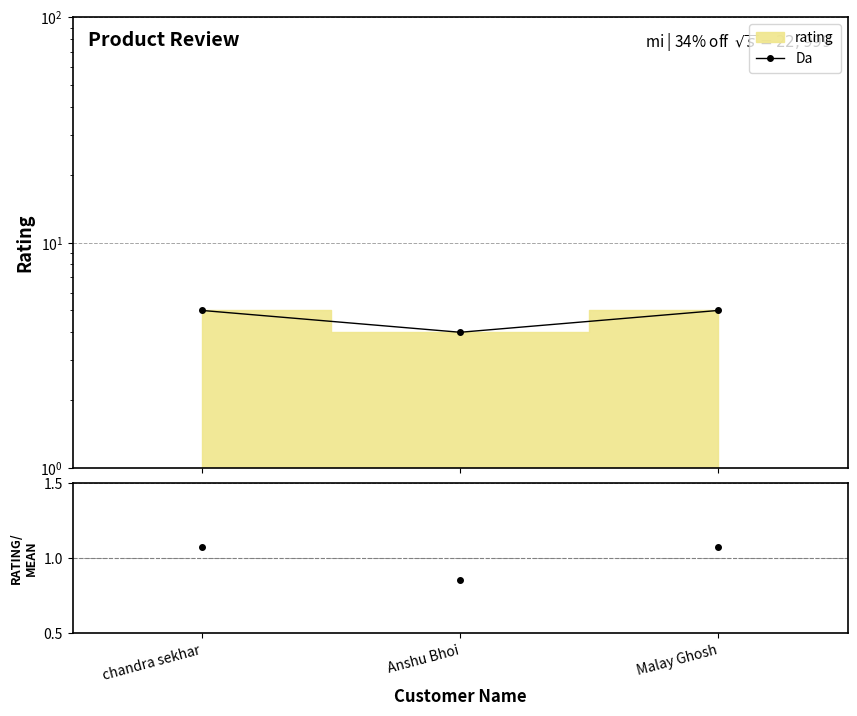

True or false: the data shows 9 at Malay Ghosh.

False